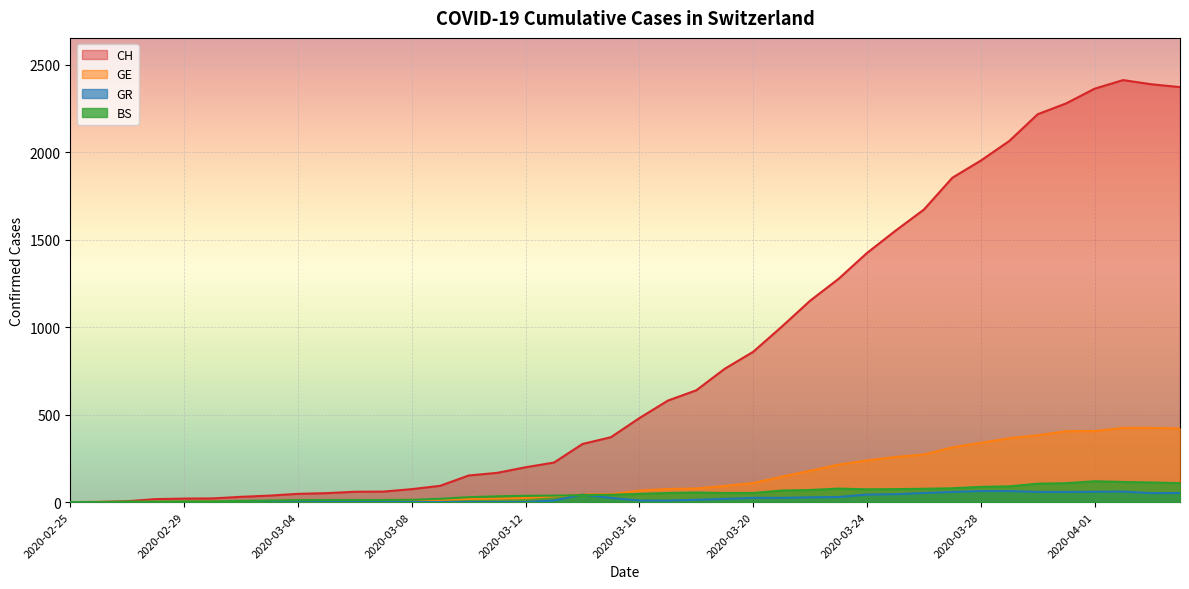

Is it true that GR equals 24 at 2020-03-15?

True